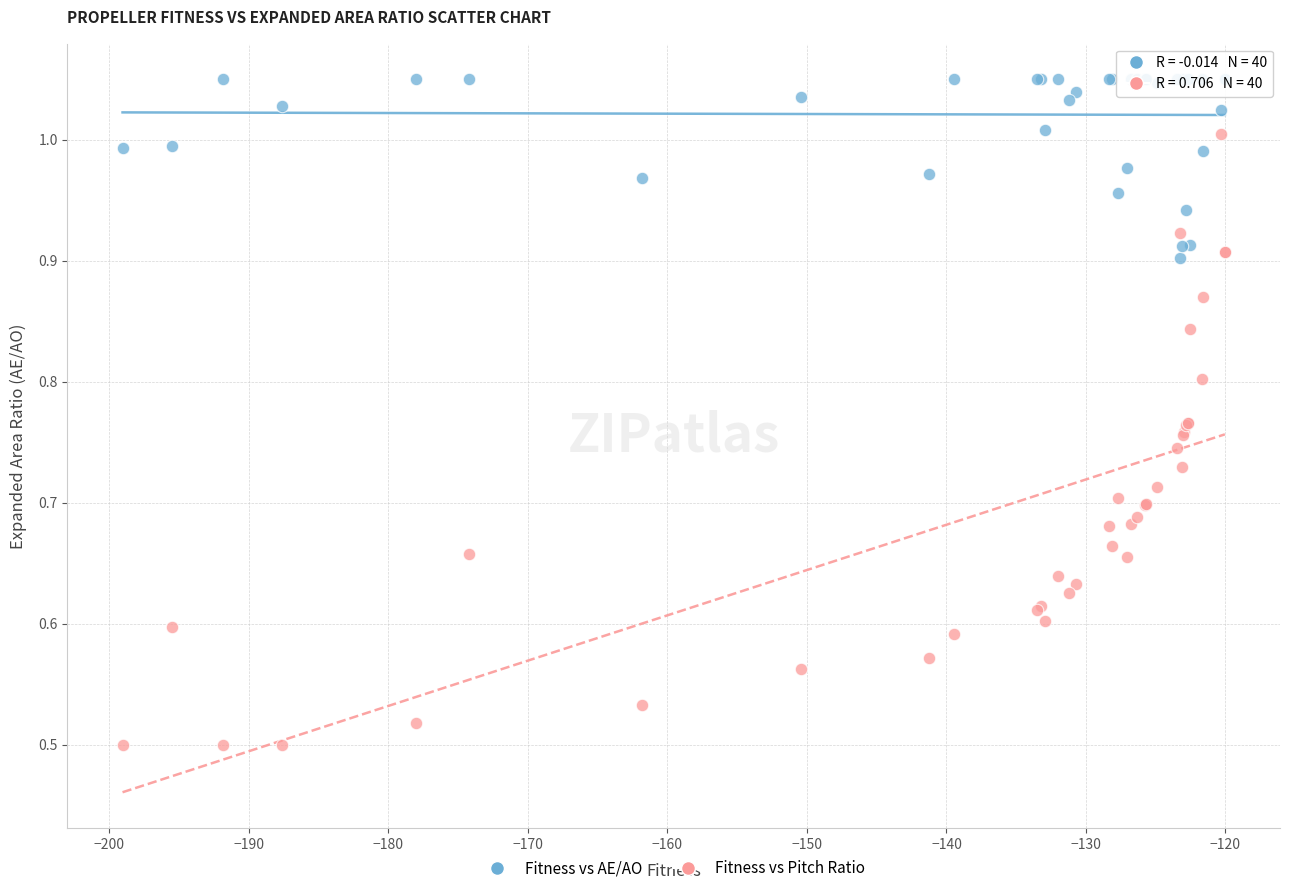

Which series contains the highest Y value?

Fitness vs AE/AO